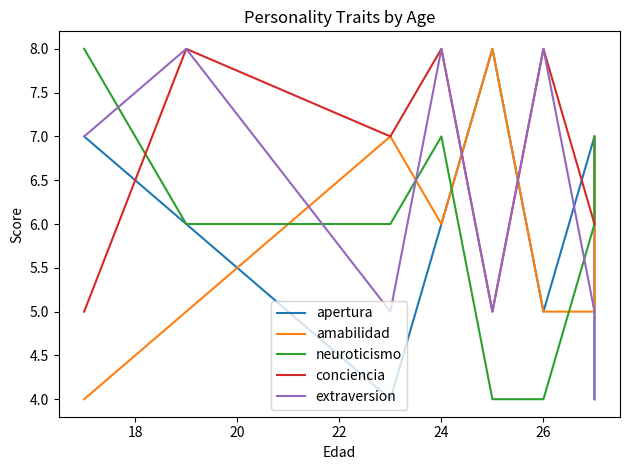

Count the apertura values in the range 5 to 7.

5